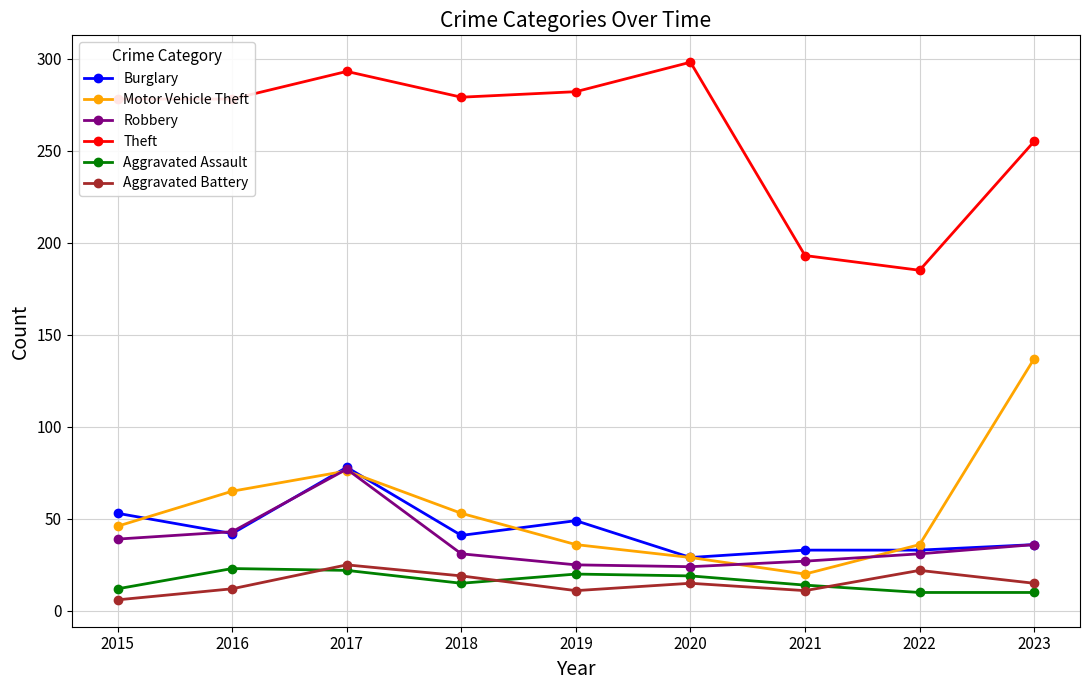

What is the value of the Motor Vehicle Theft point at the 1st from the left?

46